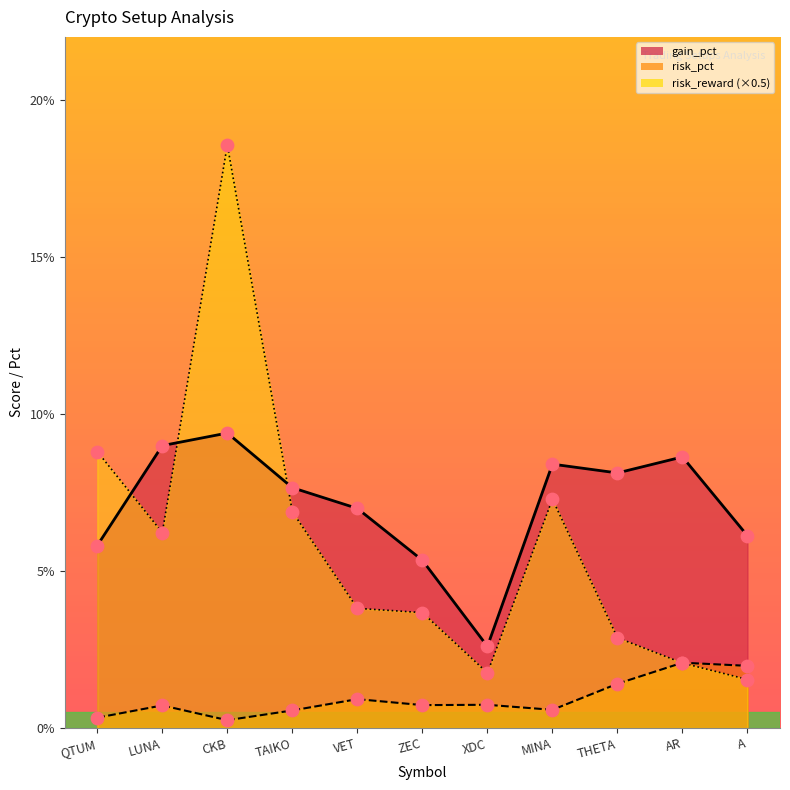

At which category is the sum across all series the highest?

CKB